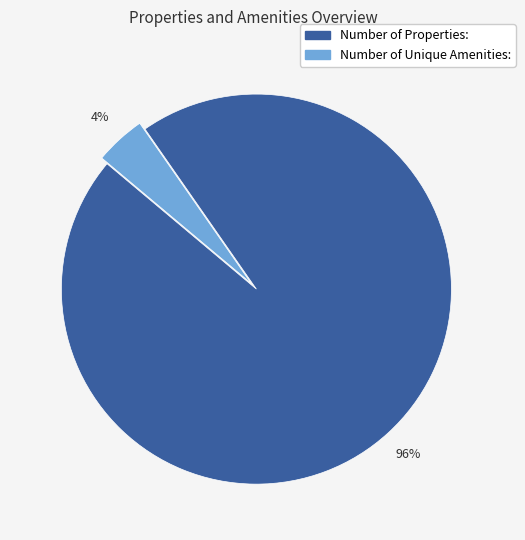

What percentage is the Number of Unique Amenities: slice, to the nearest percent?

4%